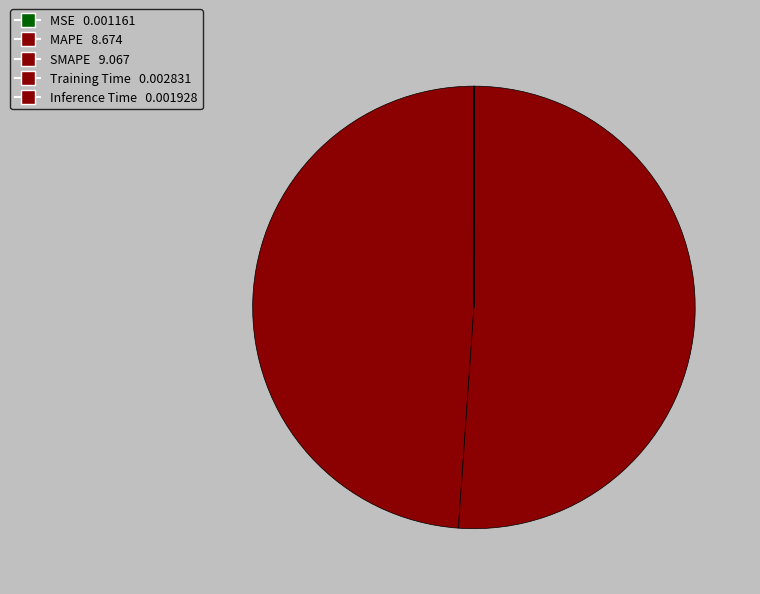

The MAPE slice represents 49% of the pie. True or false?

True